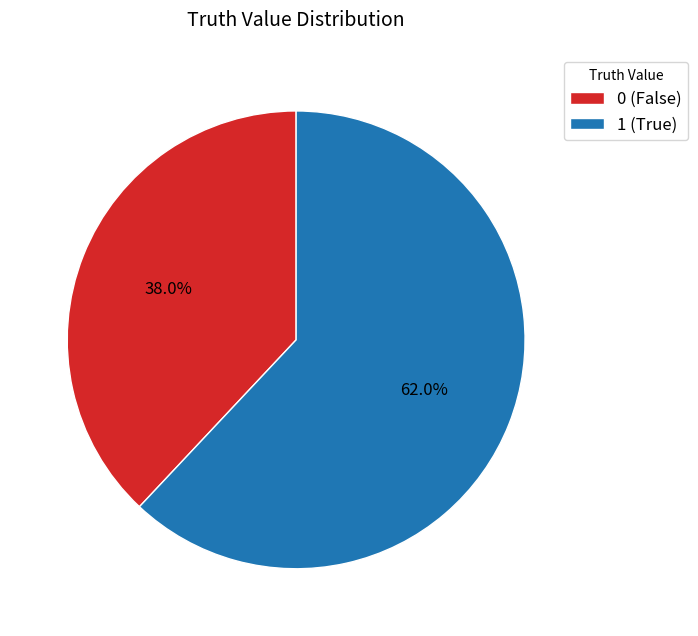

How many segments does this pie chart have?

2